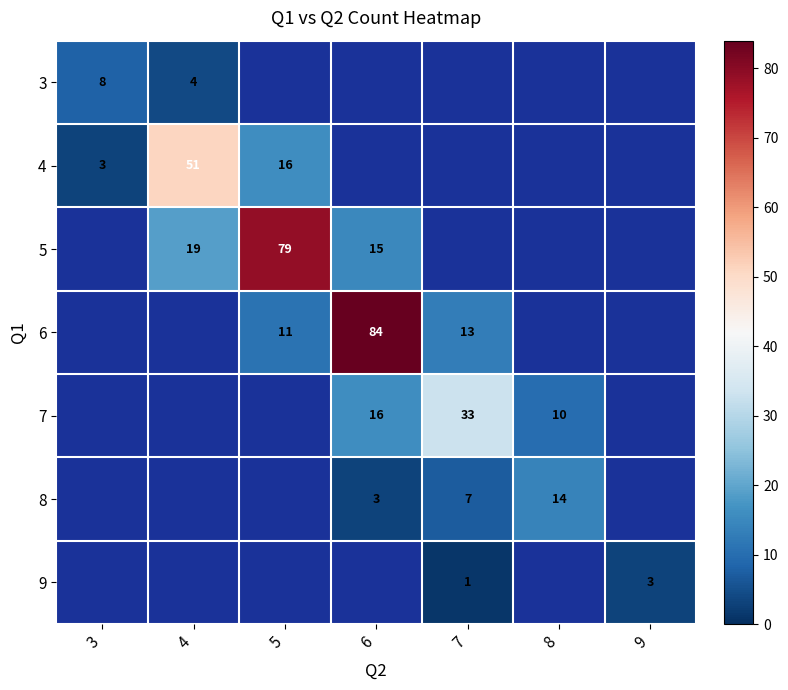

Which category has the highest value across all series?

6